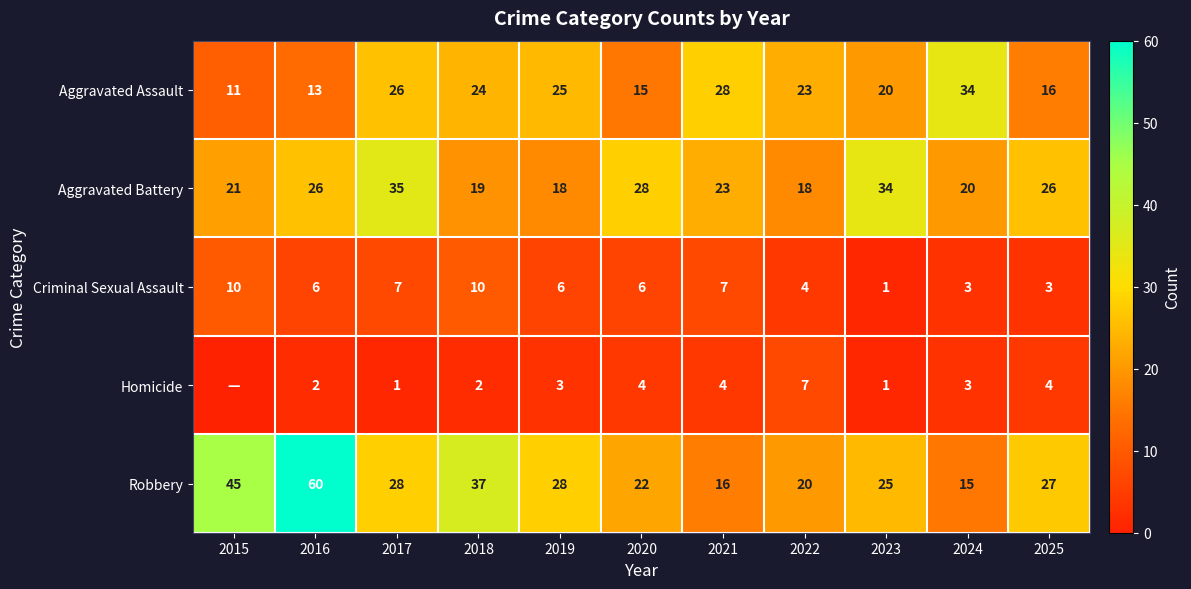

Is the value of Aggravated Battery at 2016 greater than the value of Criminal Sexual Assault at 2016?

Yes